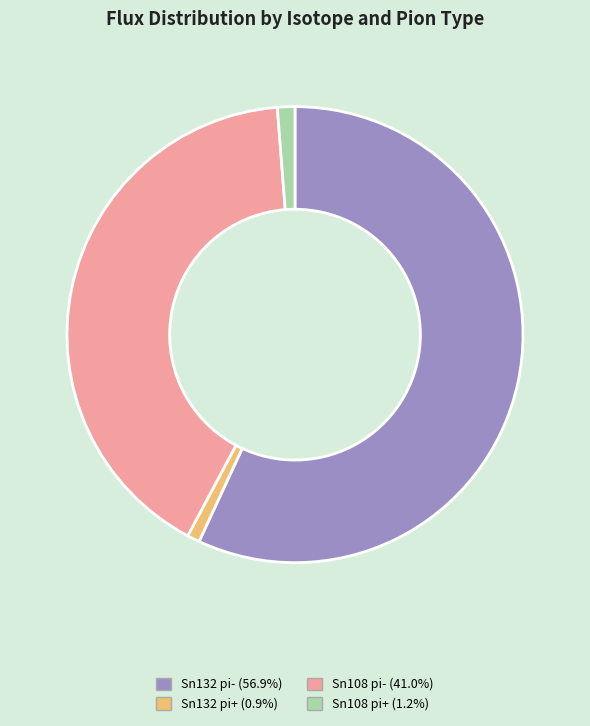

What is the largest slice in the pie chart?

Sn132 pi-